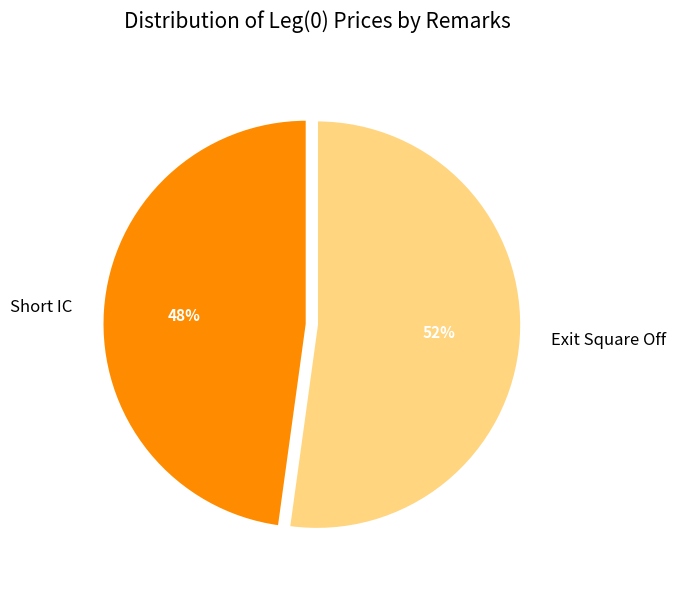

Do Short IC and Exit Square Off together represent more than half of the pie?

Yes